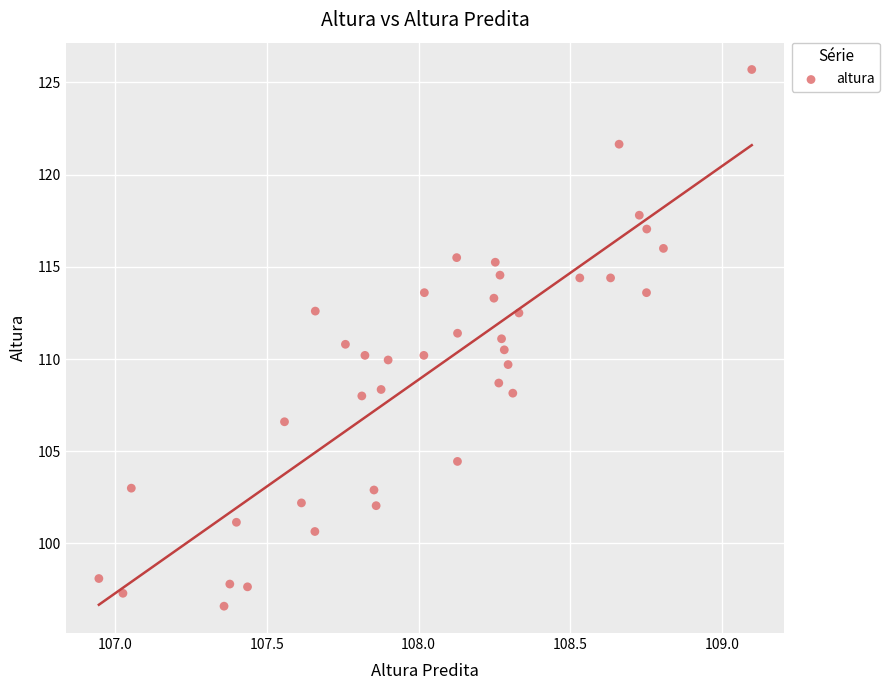

What is the range of X values (max minus min)?

2.1